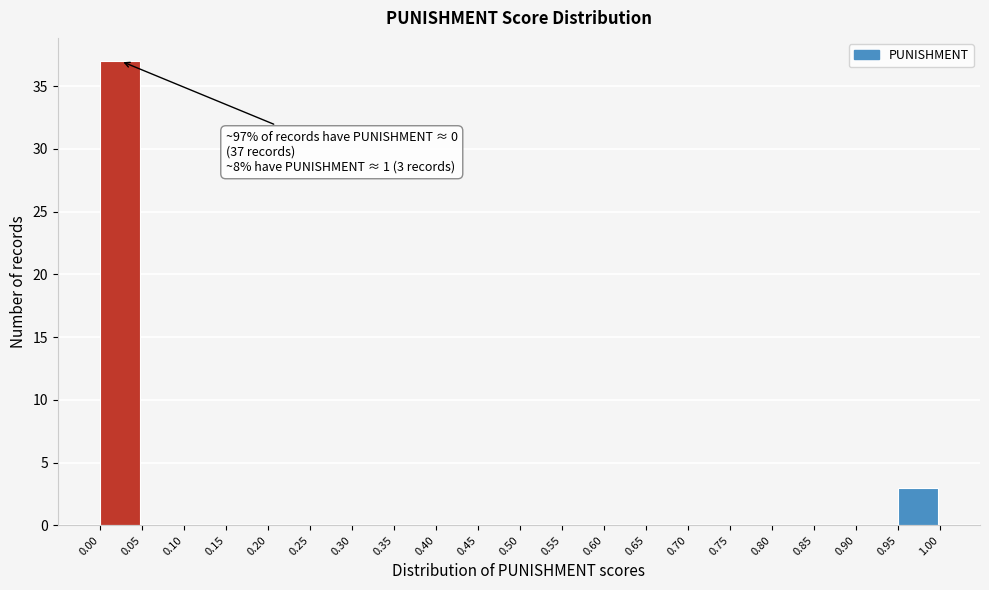

Over which range of the x-axis is the bar tallest?

0.00 to 0.05